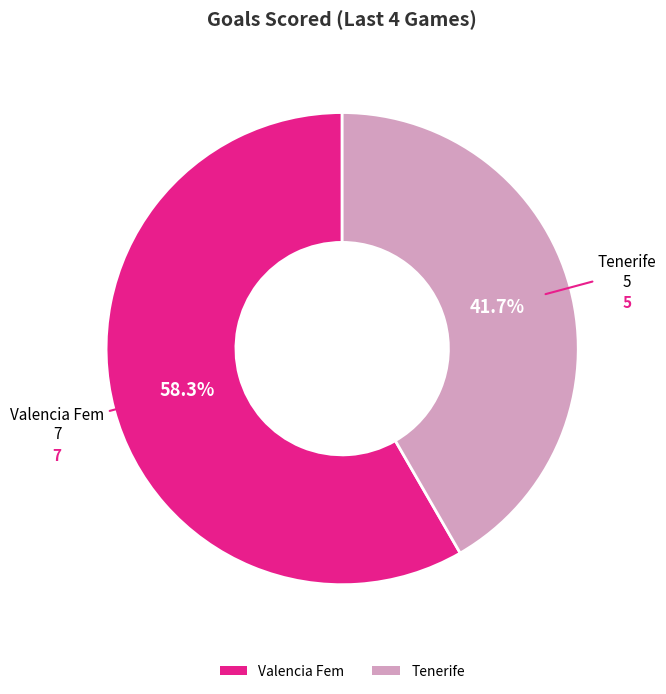

The Valencia Fem slice represents 58% of the pie. True or false?

True